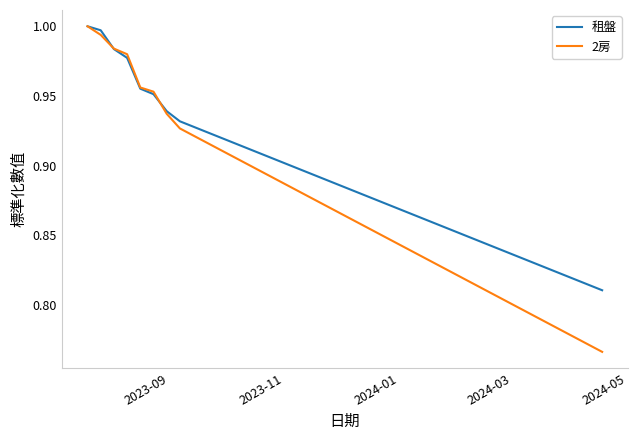

List the series in order of their overall mean, highest first.

租盤, 2房